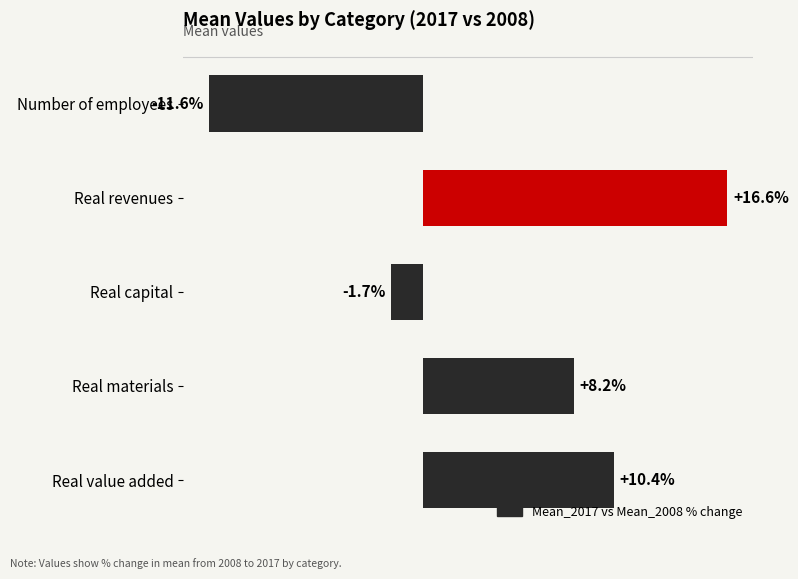

Between Real materials and Real value added, which is larger?

Real value added